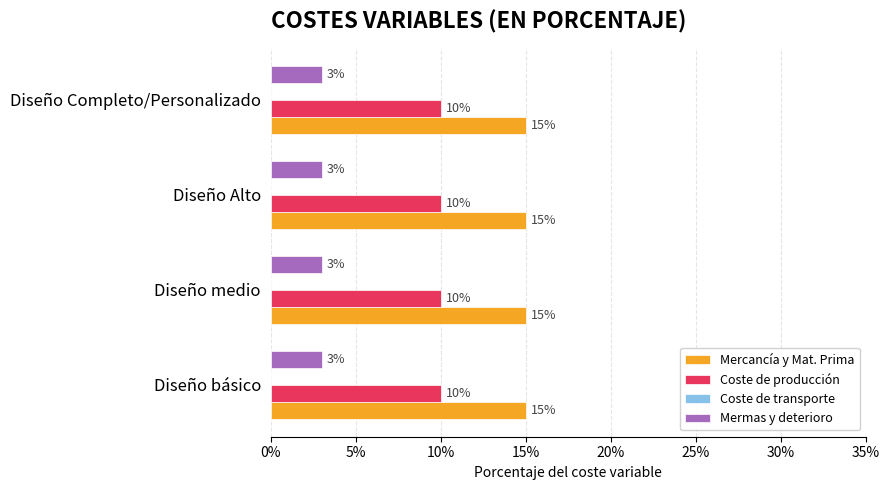

List the series in order of their overall mean, lowest first.

Coste de transporte, Mermas y deterioro, Coste de producción, Mercancía y Mat. Prima